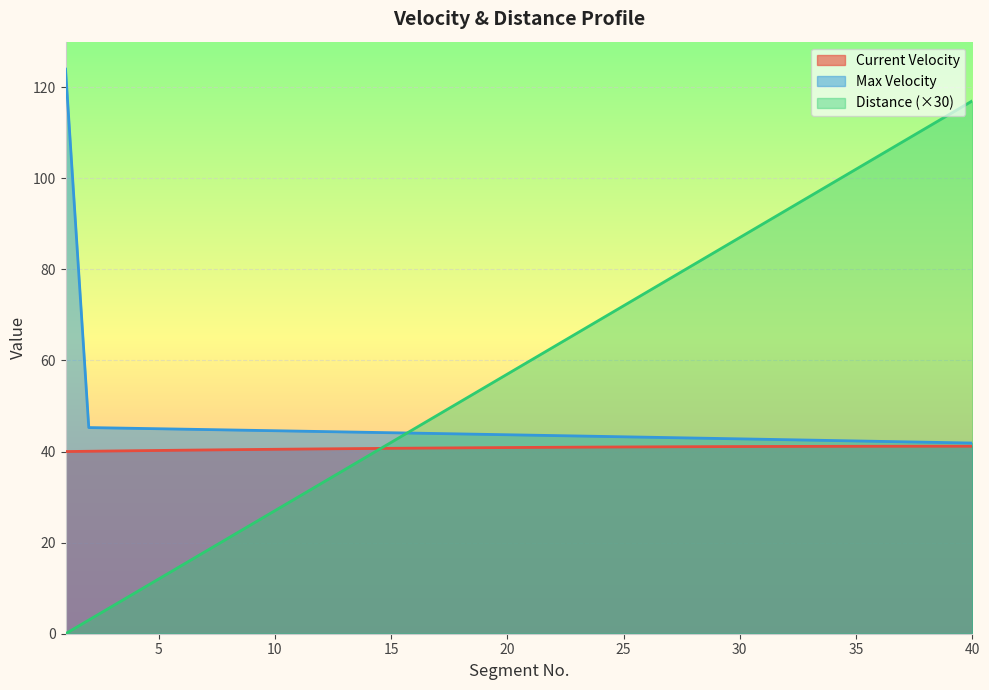

Which label corresponds to the largest value in the chart?

1